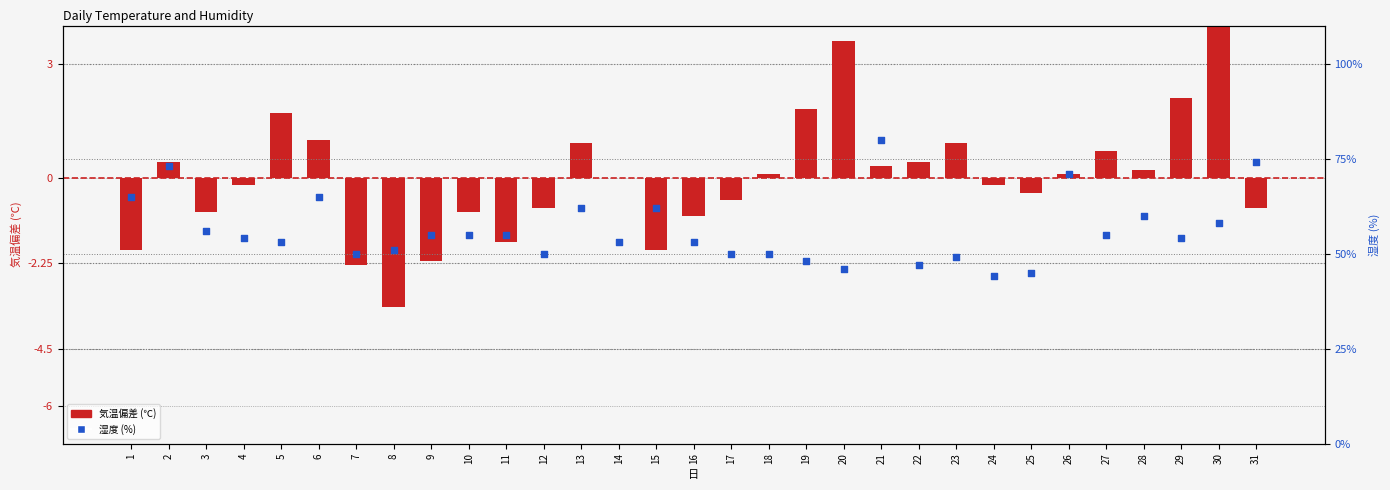

Is the value of 気温(℃) (centered) at 19 greater than the value of 湿度(％) at 18?

No